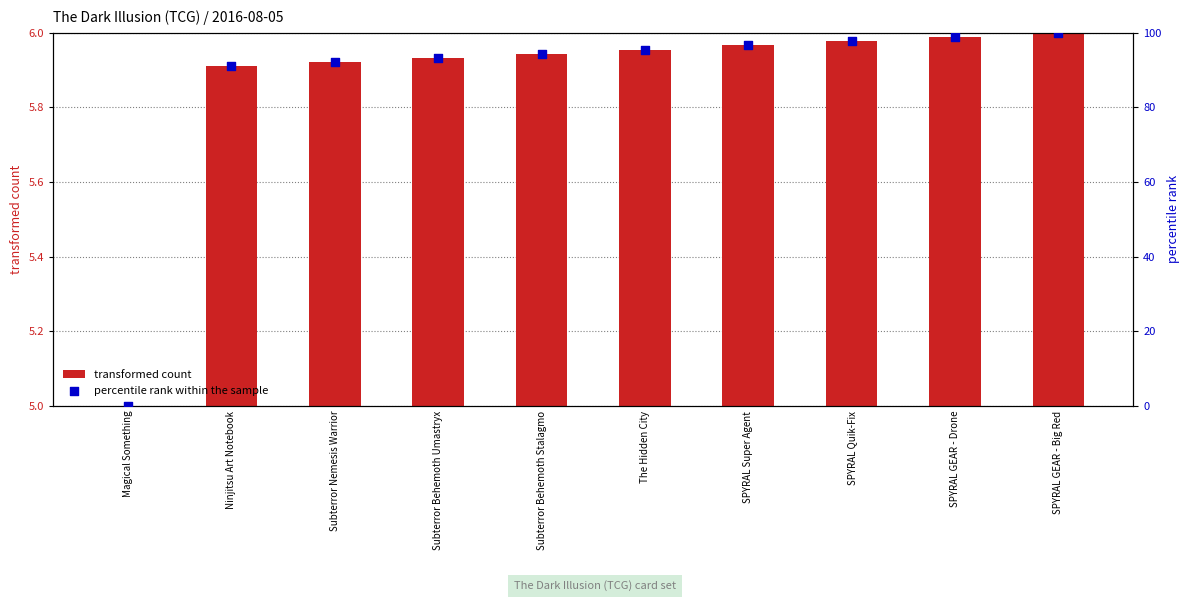

At how many categories does at least one series exceed 95?

5